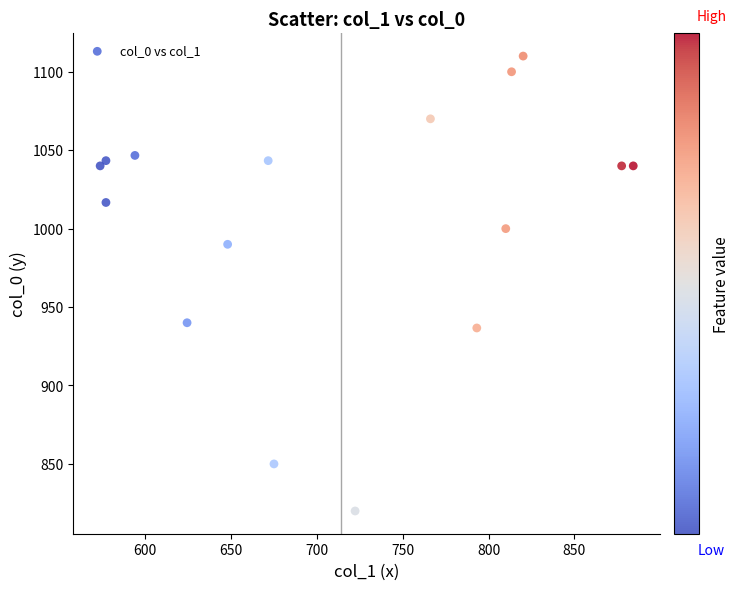

What is the range of X values (max minus min)?

310.5